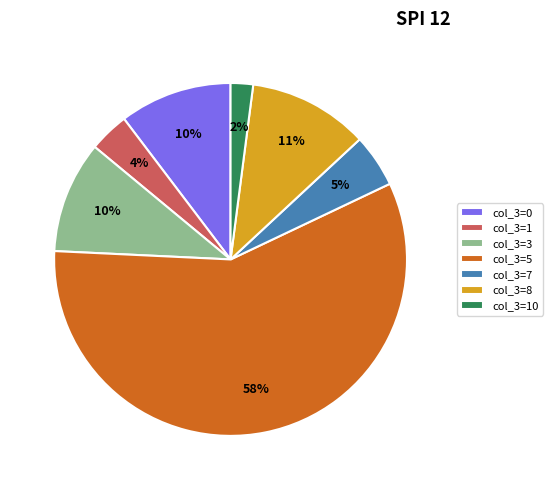

True or false: col_3=0 accounts for 25% of the total.

False